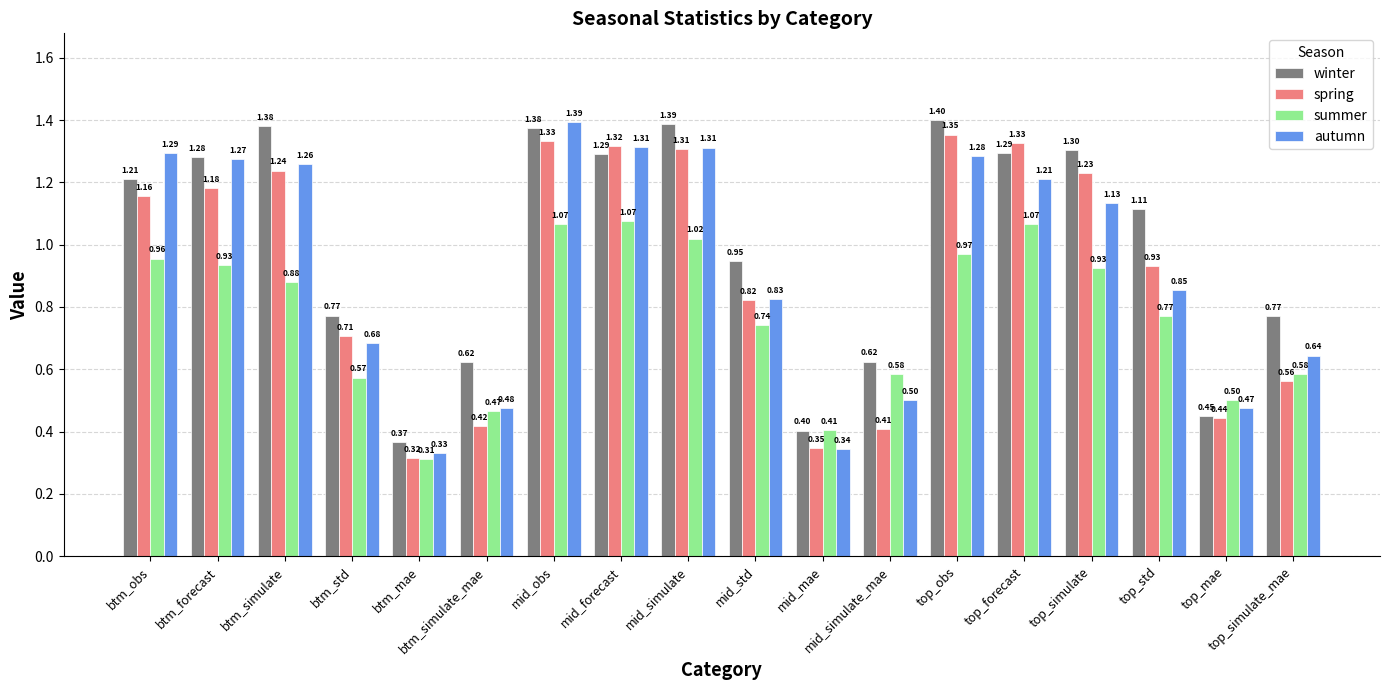

List the series in order of their peak value, lowest first.

summer, spring, autumn, winter